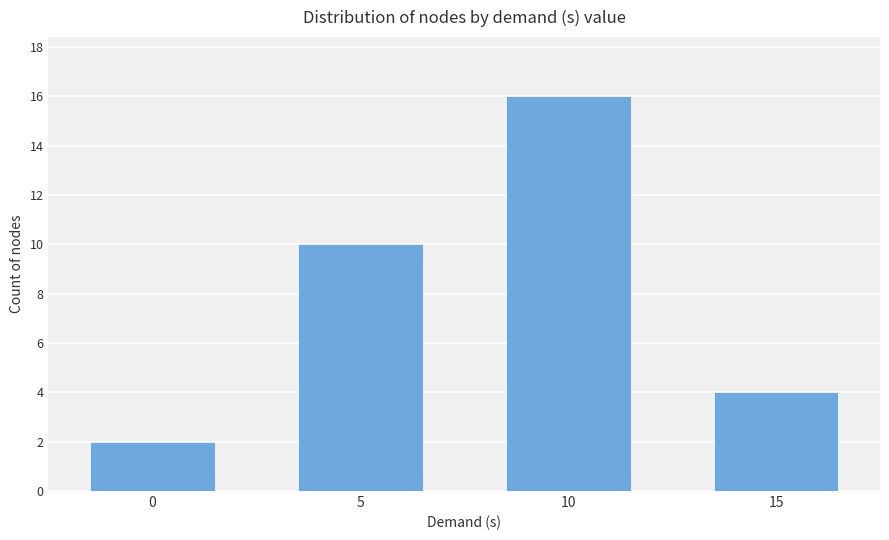

What is the average value?

8